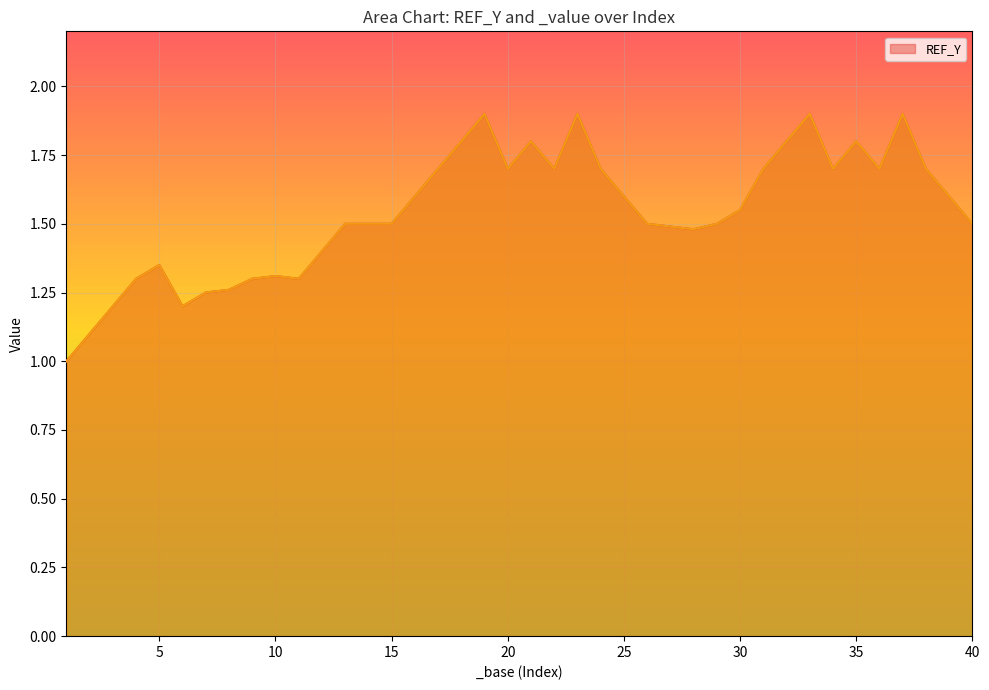

What is the maximum value shown in the chart?

1.9